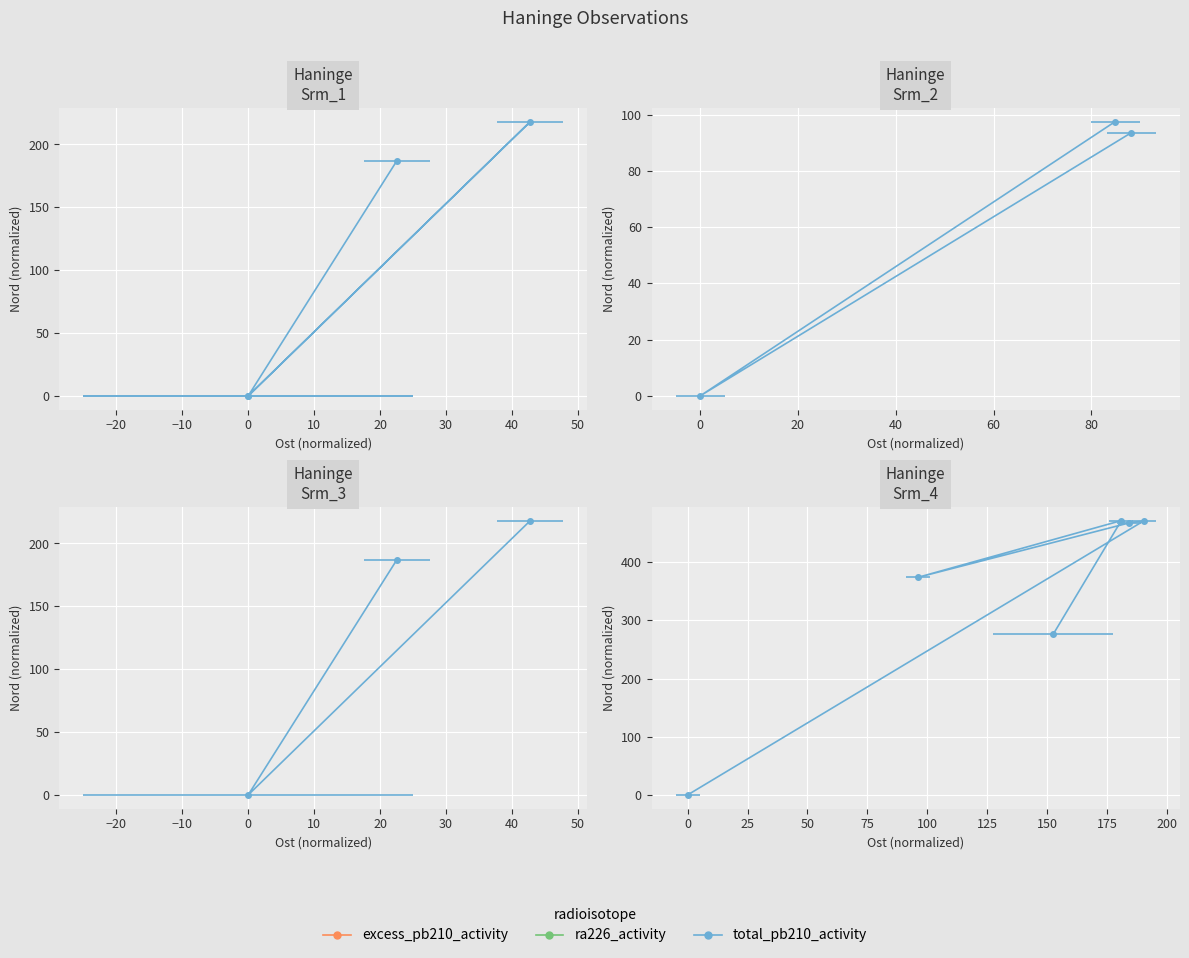

What is the value of the 2nd point from the left?

471.5